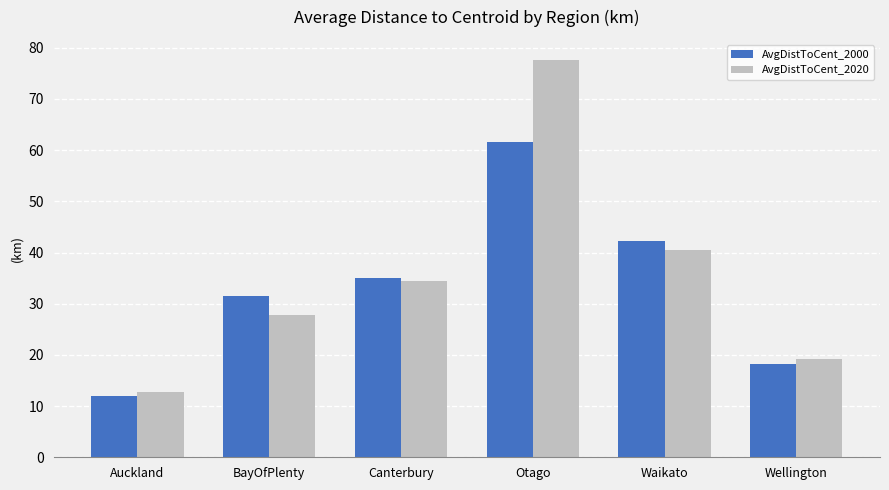

Reading left to right, what are all the values shown in this chart?

AvgDistToCent_2000: 12.1	31.5	35.0	61.6	42.3	18.2
AvgDistToCent_2020: 12.7	27.7	34.5	77.7	40.5	19.1